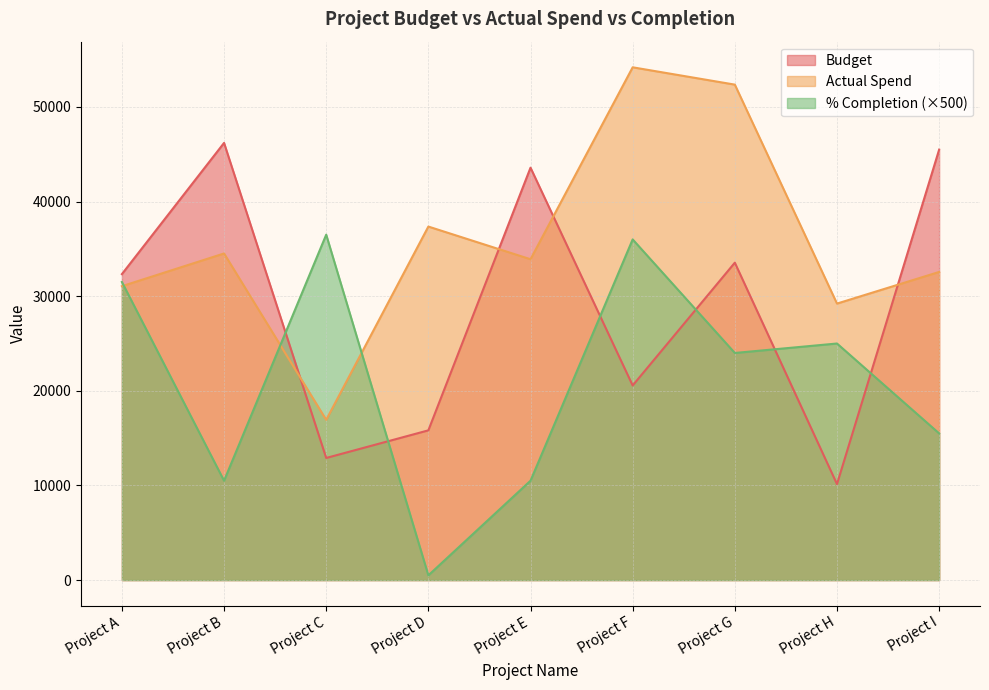

How many values in the Actual Spend series are below 33905?

4